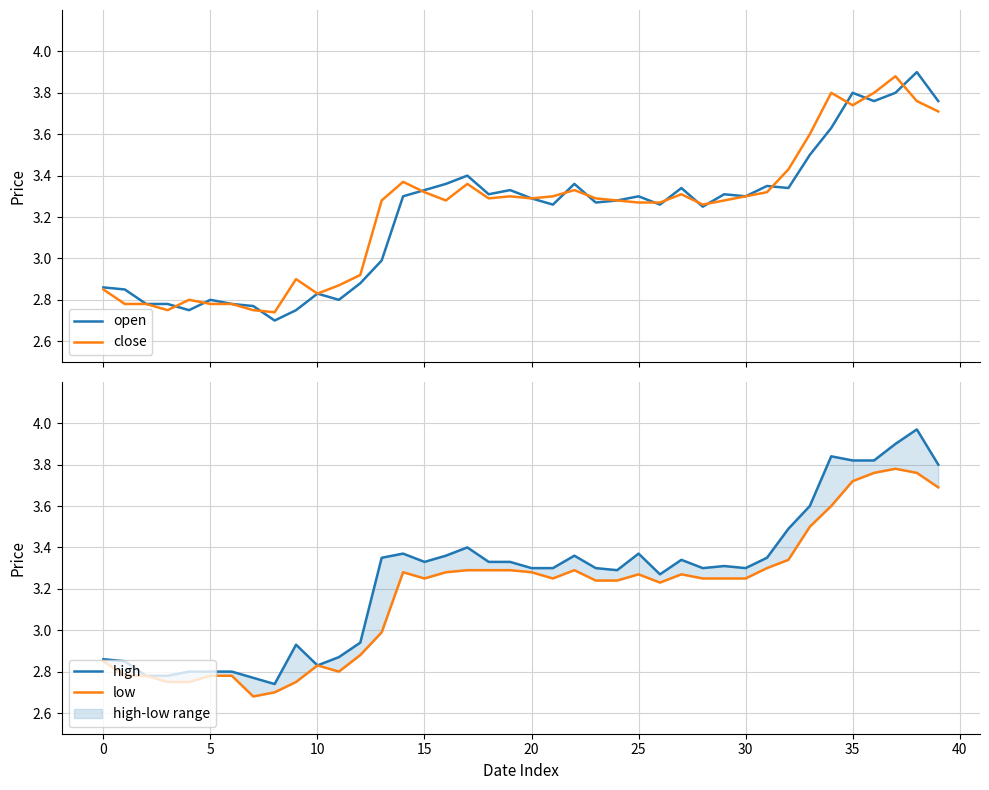

Rank the series by their average value, from lowest to highest.

low, open, close, high